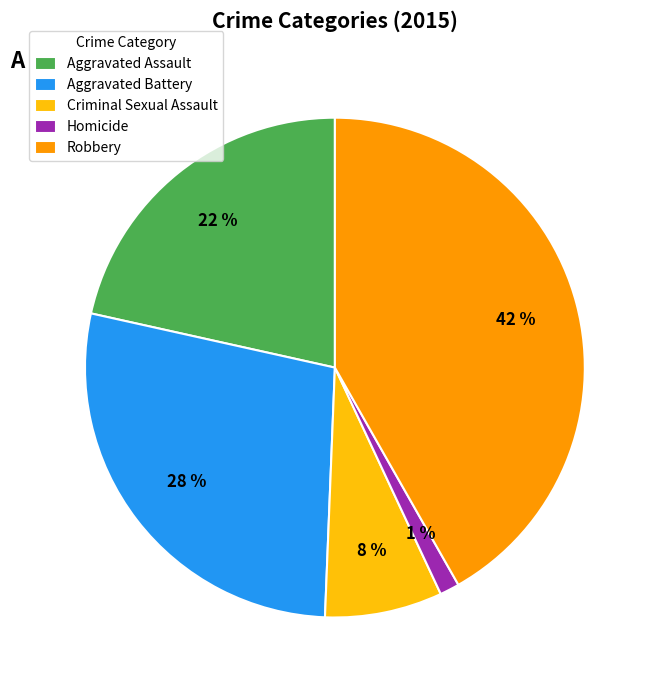

To the nearest percent, what portion does Aggravated Assault represent?

22%